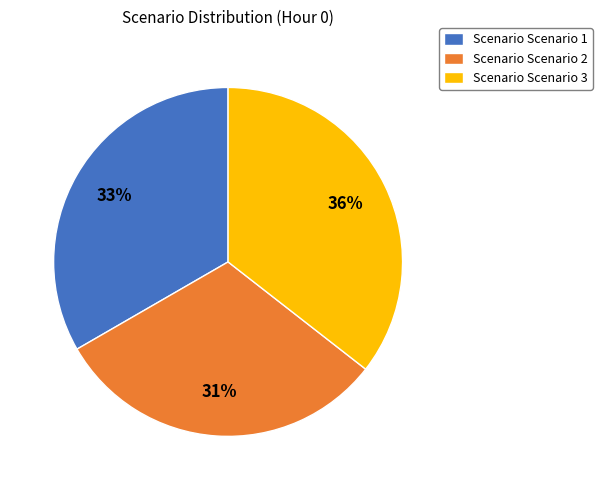

Is the sum of Scenario Scenario 3 and Scenario Scenario 1 greater than half?

Yes